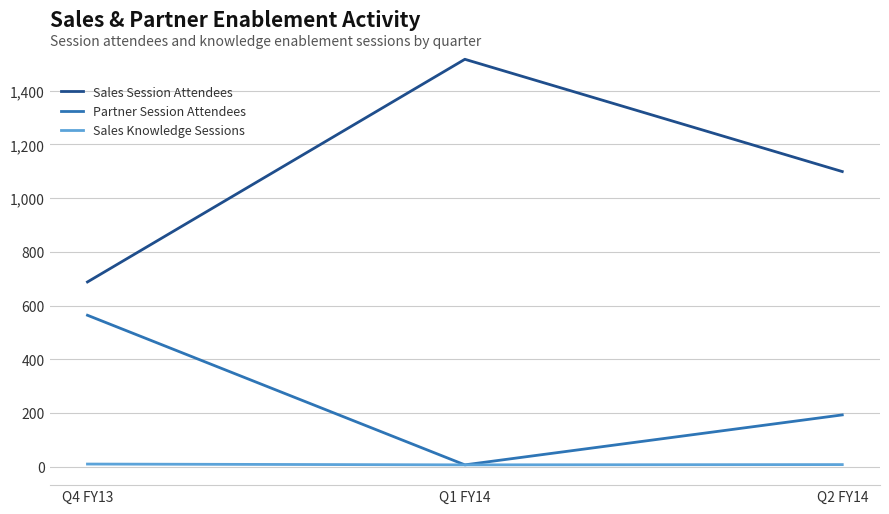

Rank the series at Q4 FY13 from highest to lowest value.

Sales Session Attendees, Partner Session Attendees, Sales Knowledge Sessions